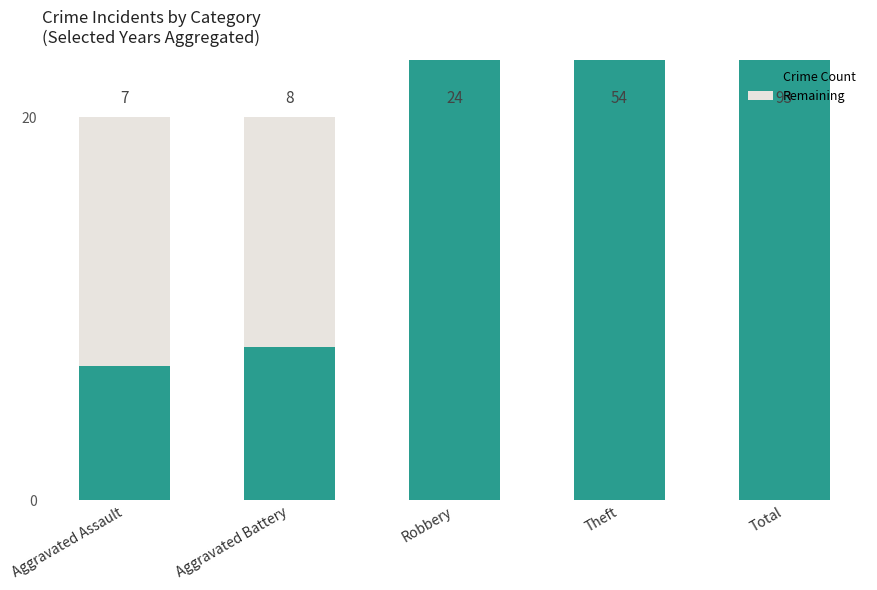

What is the spread (max minus min) of values at Theft?

54